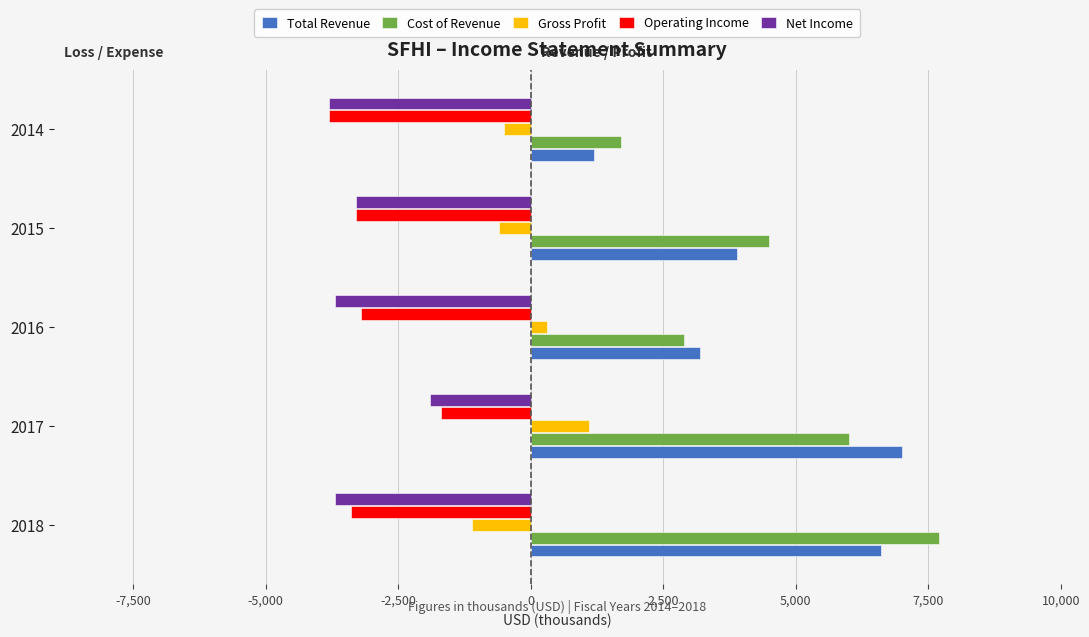

What is the spread (max minus min) of values at 2014?

5500